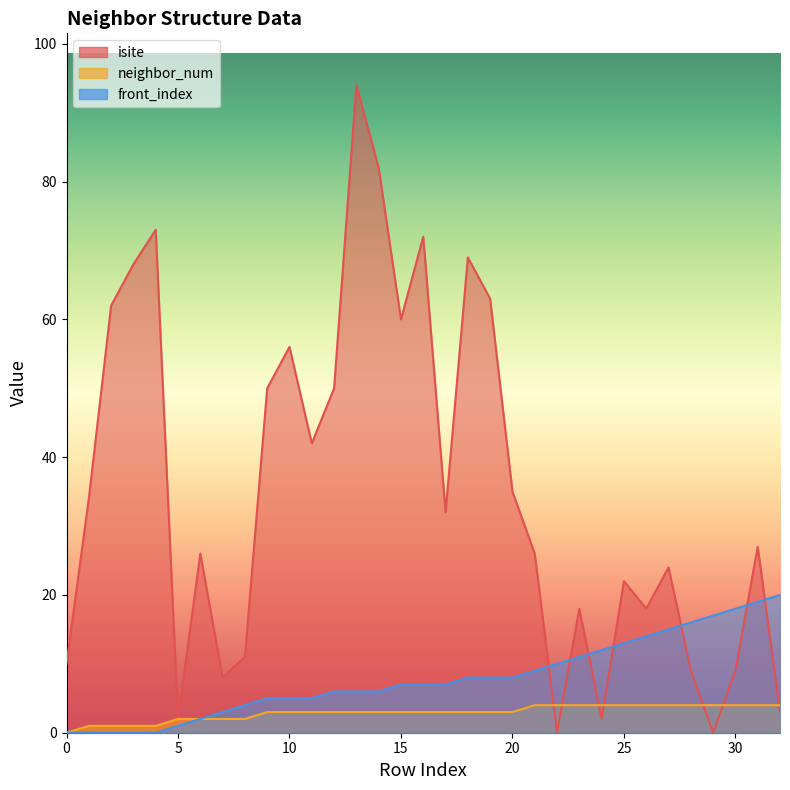

How many data points in front_index are above 7?

15